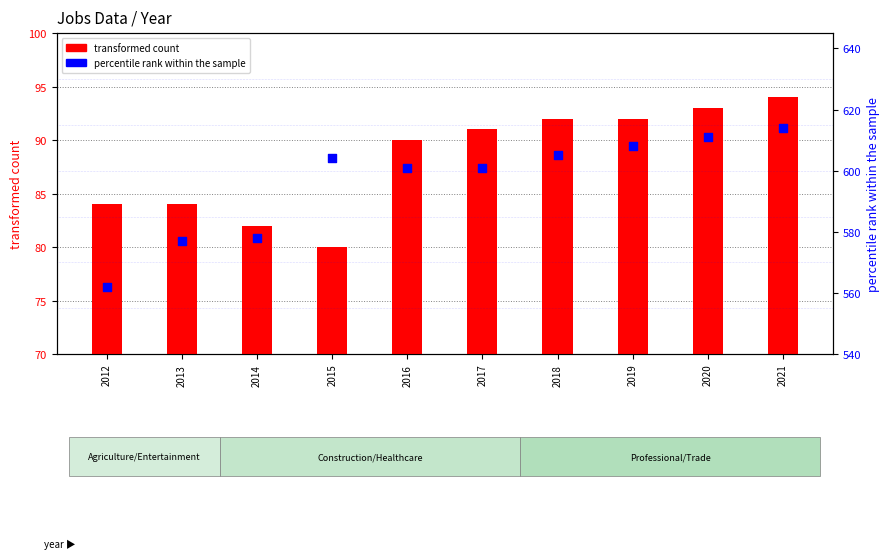

Which series reaches the minimum Y coordinate?

transformed count